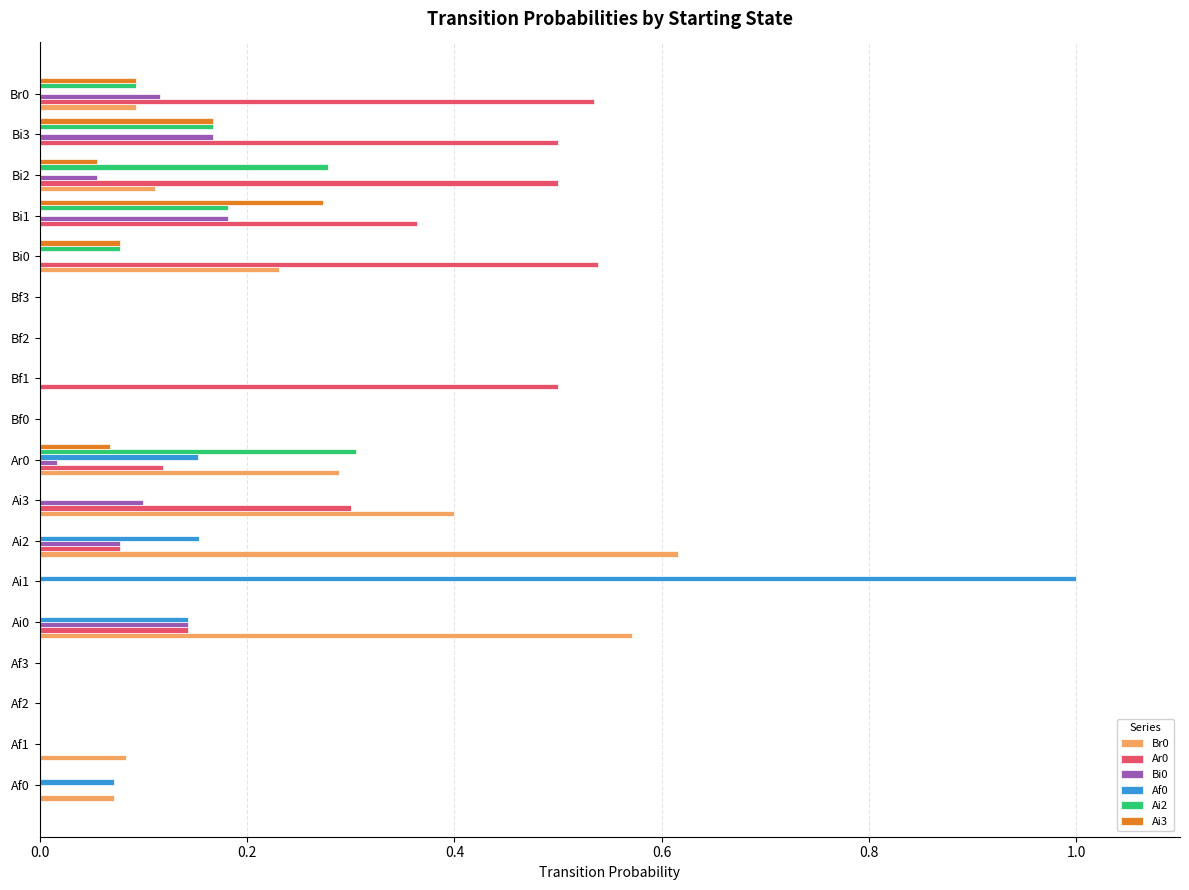

True or false: Ar0 has a value of 0.2 at Bi3.

False